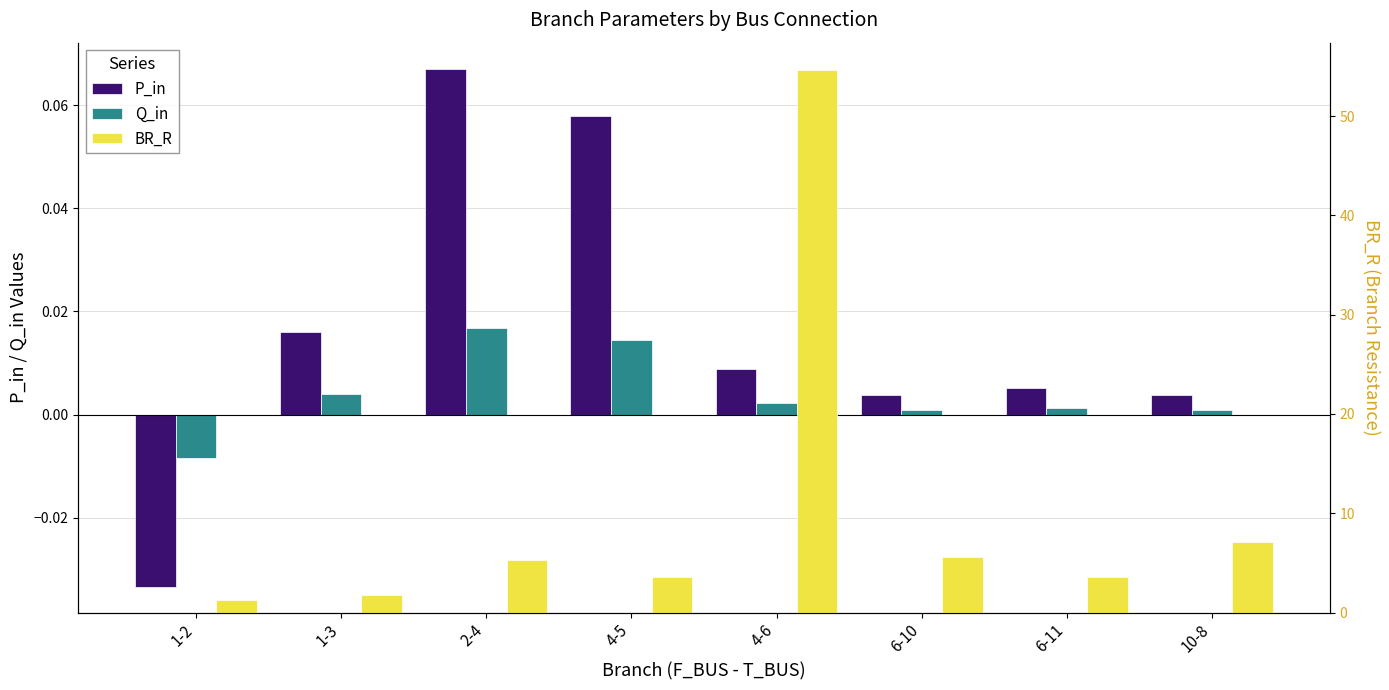

Reading right to left, what are all the values shown in this chart?

P_in: 0.0	0.0	0.0	0.0	0.1	0.1	0.0	-0.0
Q_in: 0.0	0.0	0.0	0.0	0.0	0.0	0.0	-0.0
BR_R: 7.2	3.6	5.6	54.7	3.6	5.3	1.8	1.3